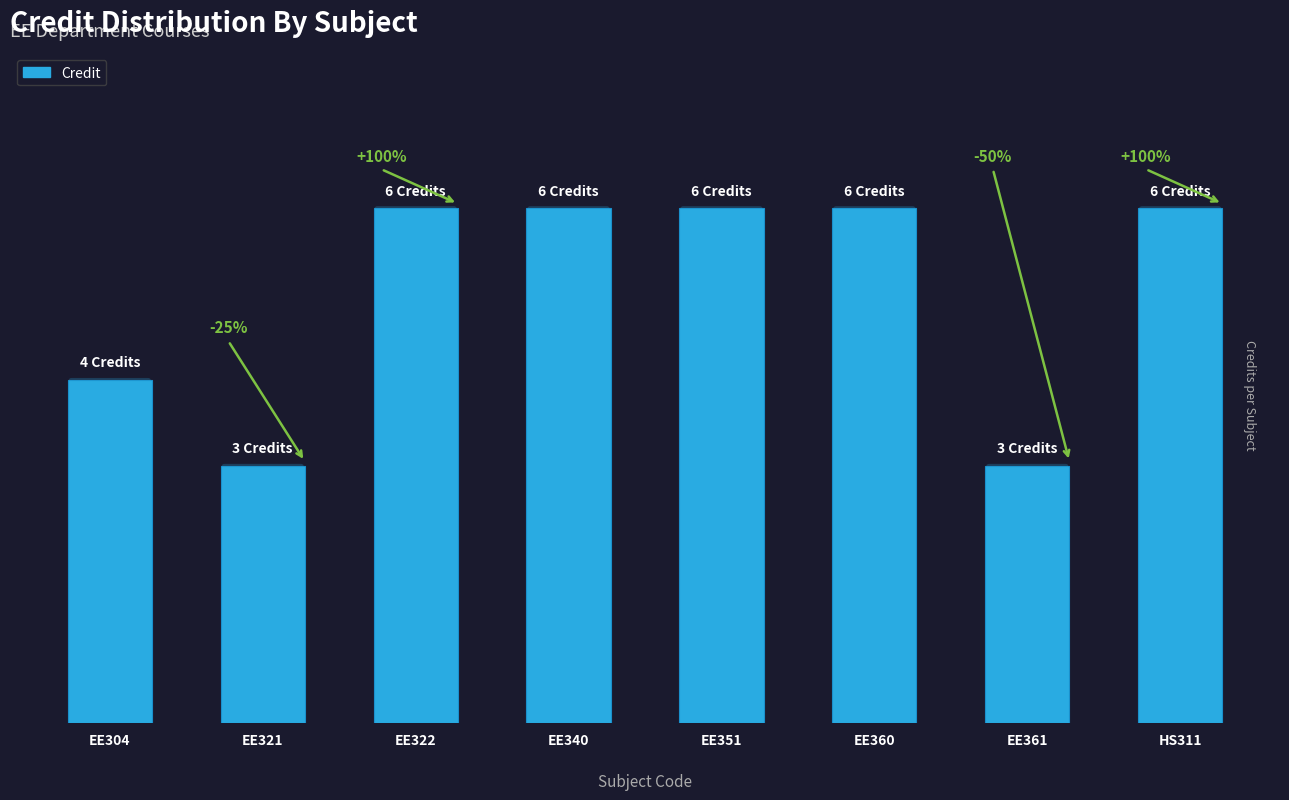

Where is the data nearest to the value 4?

EE304